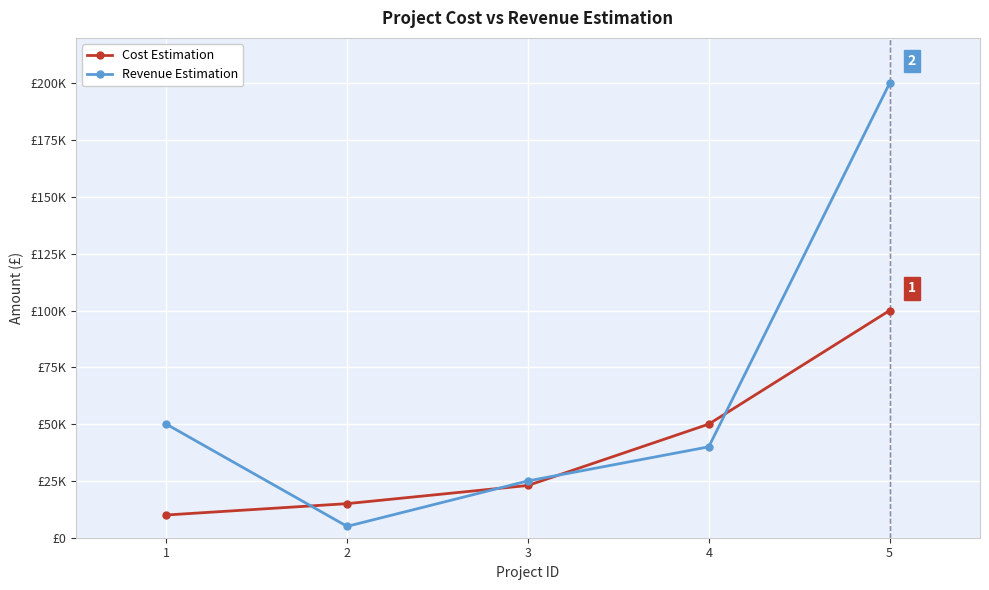

True or false: Cost Estimation has a value of 100000 at 5.

True